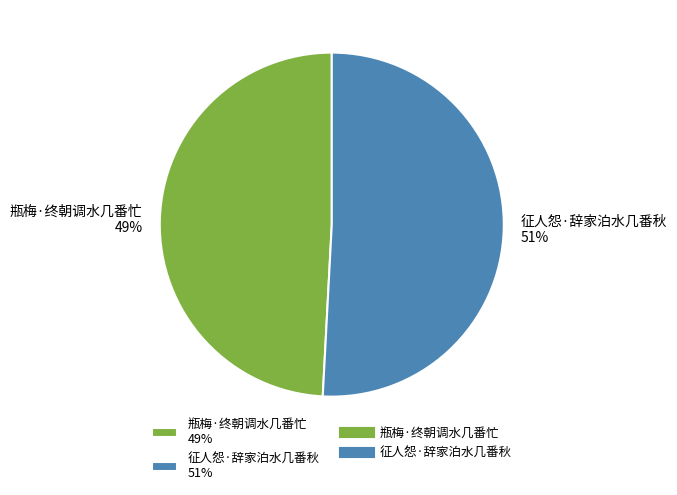

True or false: 征人怨·辞家泊水几番秋 accounts for 51% of the total.

True